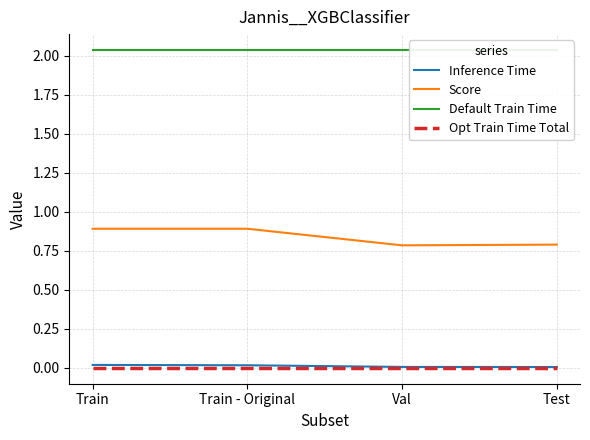

True or false: Score and Opt Train Time Total intersect in this chart.

False